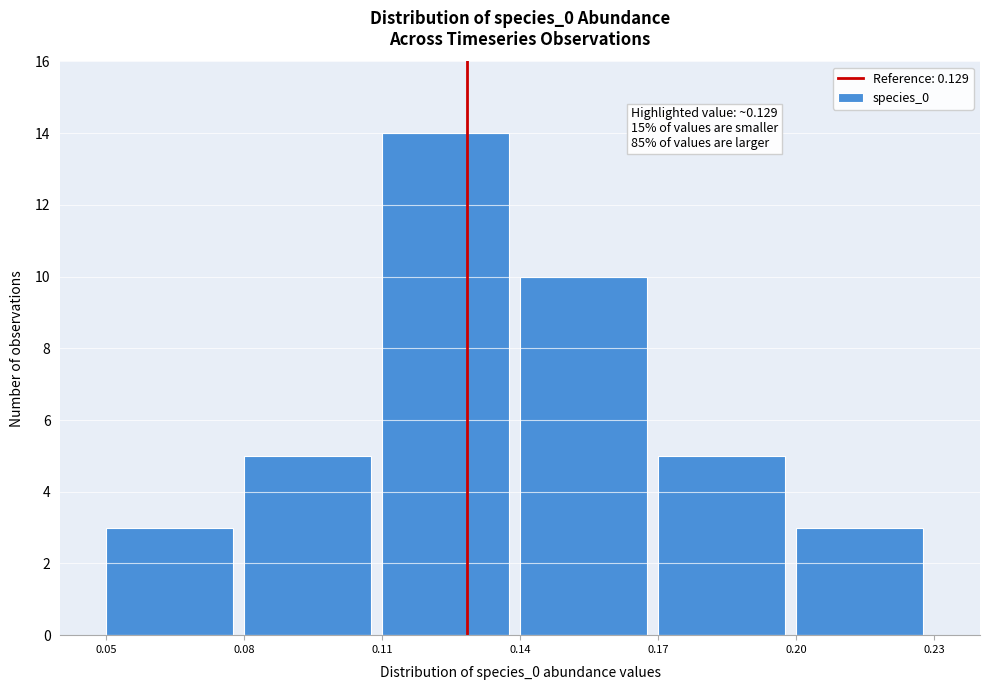

Which range on the x-axis has the tallest bar?

0.11 to 0.14